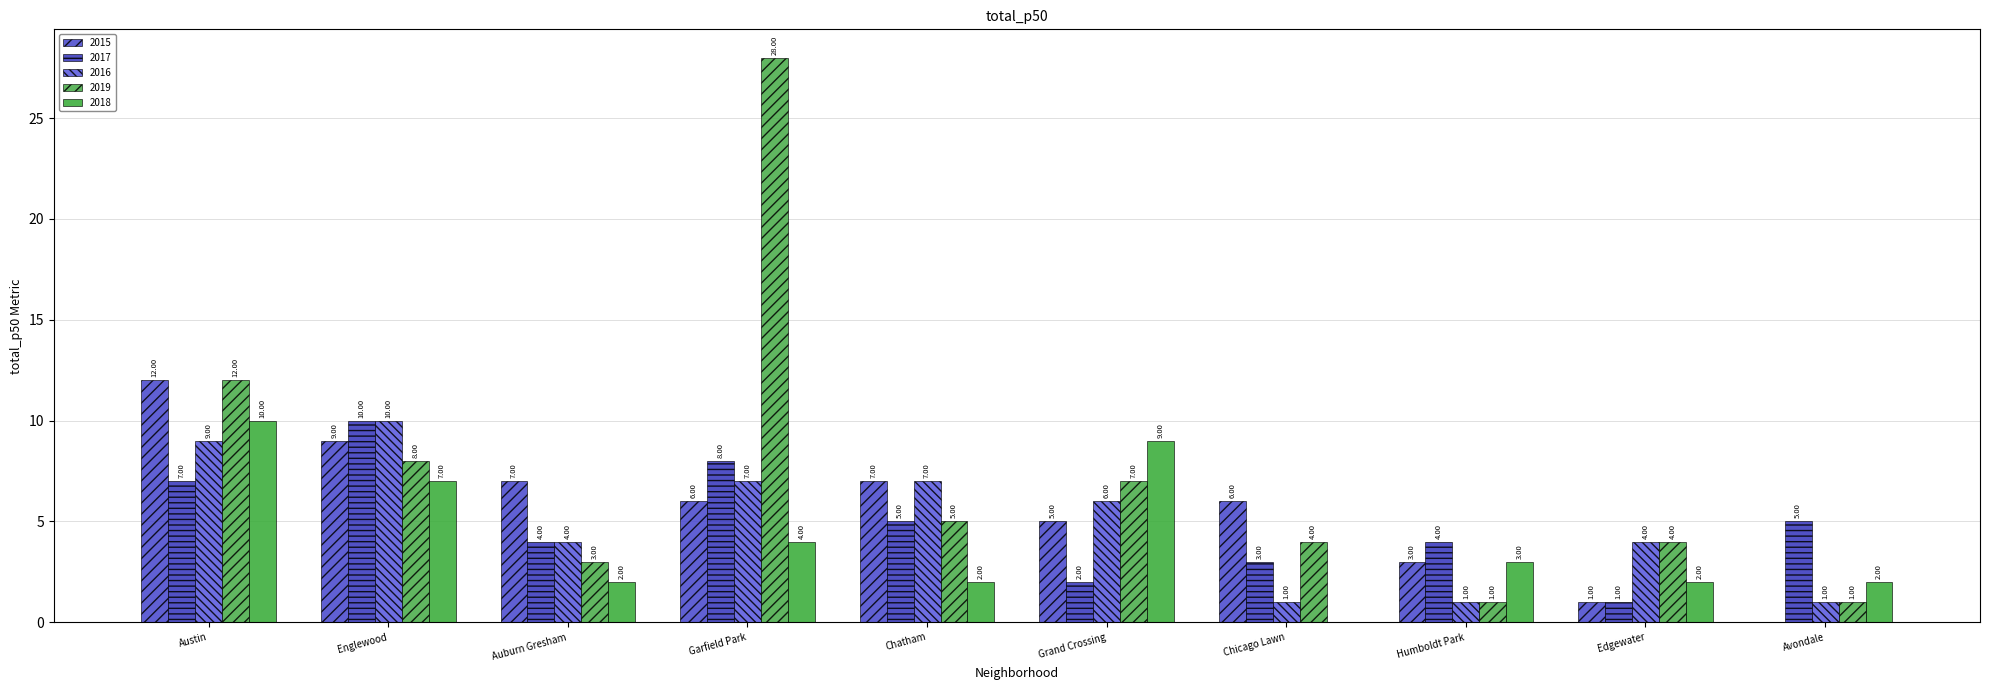

How many 2018 values are between 2 and 7?

7